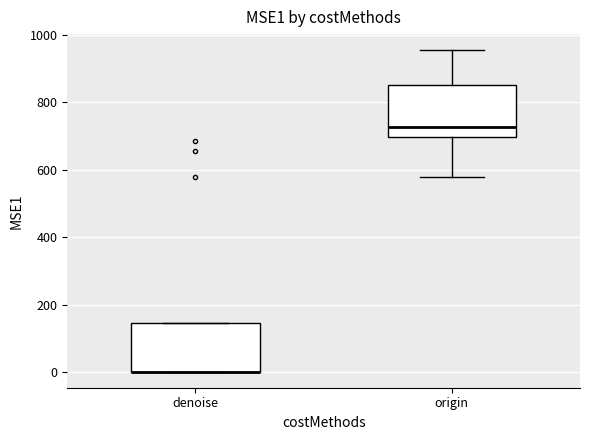

Where is the upper edge of the box for origin on the y-axis? The values are not printed on the chart, so give them approximately, as read against the axis.

860